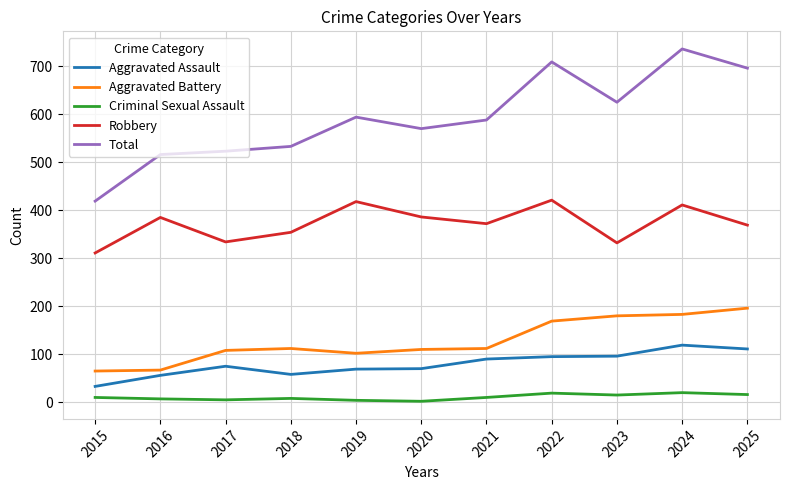

What are all the series names shown in the legend?

Aggravated Assault, Aggravated Battery, Criminal Sexual Assault, Robbery, Total